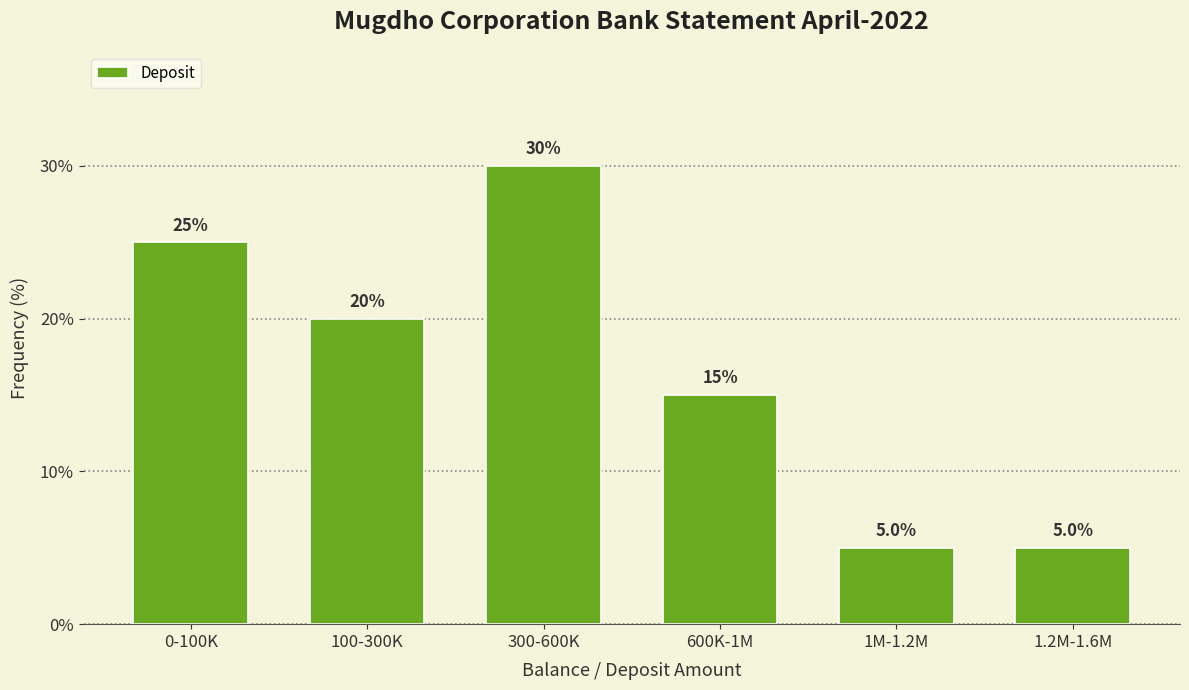

Reading left to right, what are all the values shown in this chart?

25	20	30	15	5	5